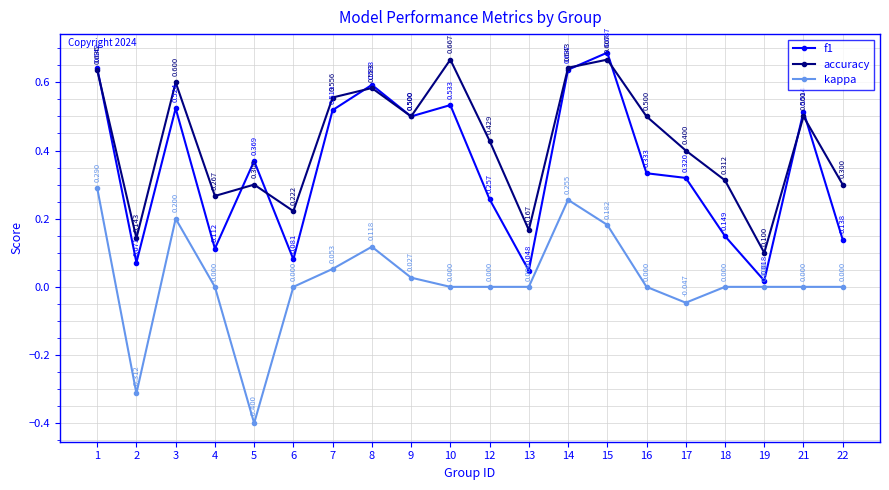

True or false: kappa and accuracy intersect in this chart.

False